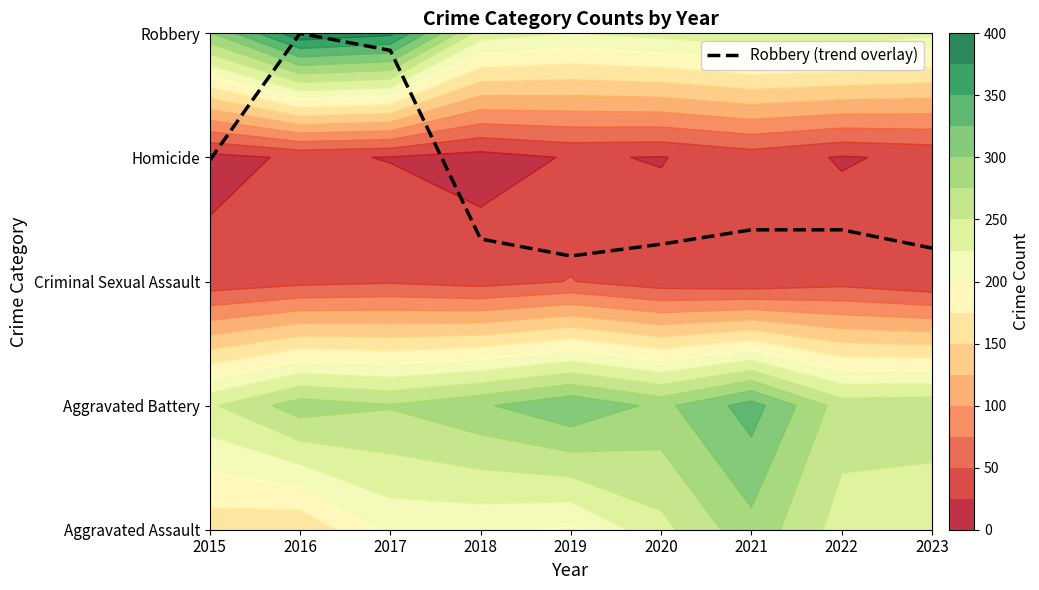

What is the change in value from 2016 to 2019?

-1.8